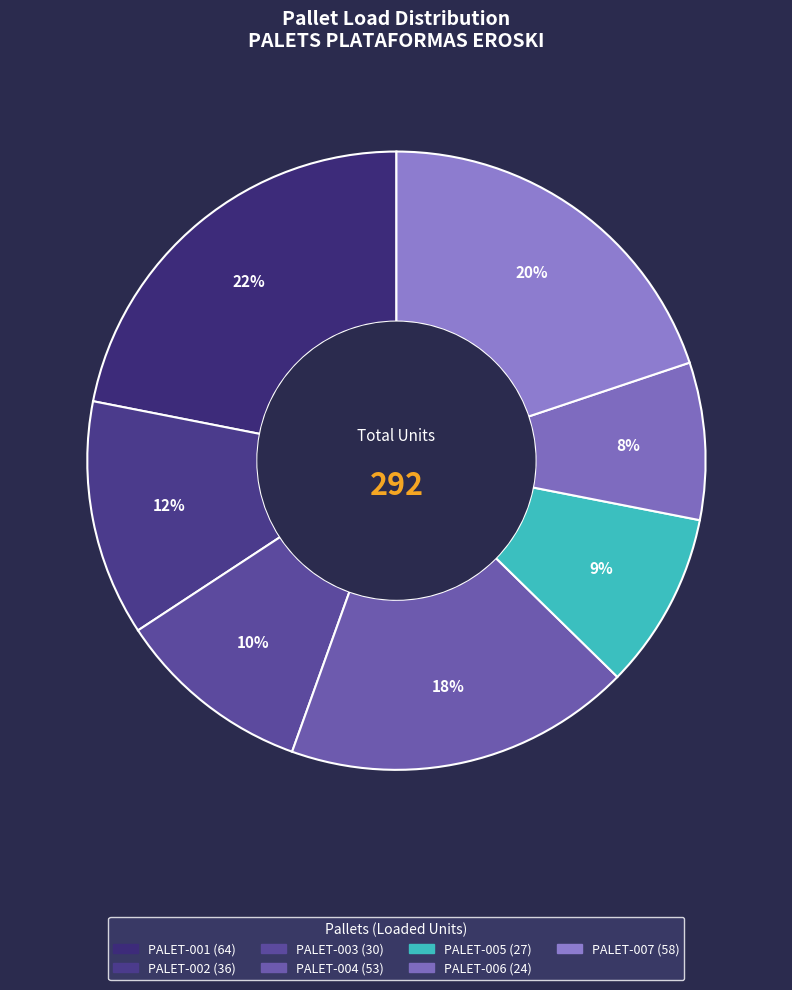

Do PALET-005 and PALET-007 together represent more than half of the pie?

No